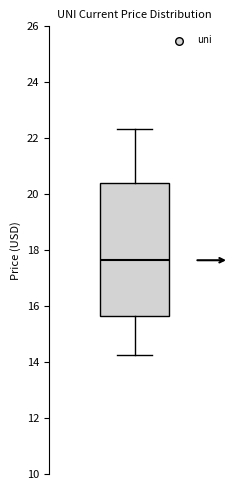

Transcribe this box plot: give where the median line is, the range the box spans, and where the two whiskers end, as read against the y-axis. The values are not printed on the chart, so give them approximately, as read against the axis.

median 17.6, box 15.6 to 20.4, whiskers 14.2 to 22.4